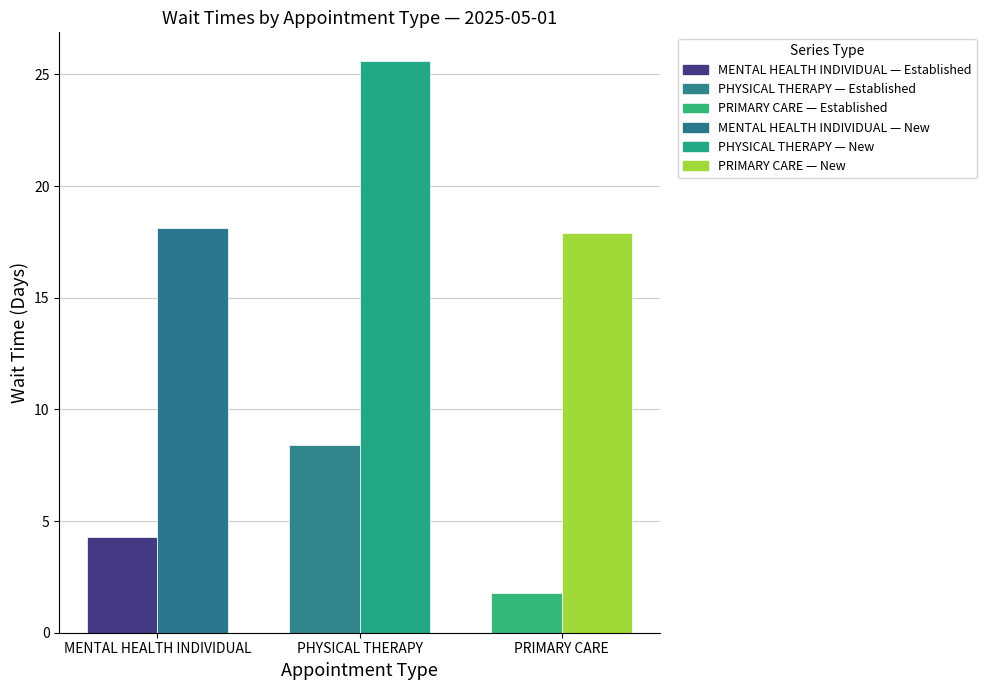

Which label corresponds to the largest value in the chart?

PHYSICAL THERAPY